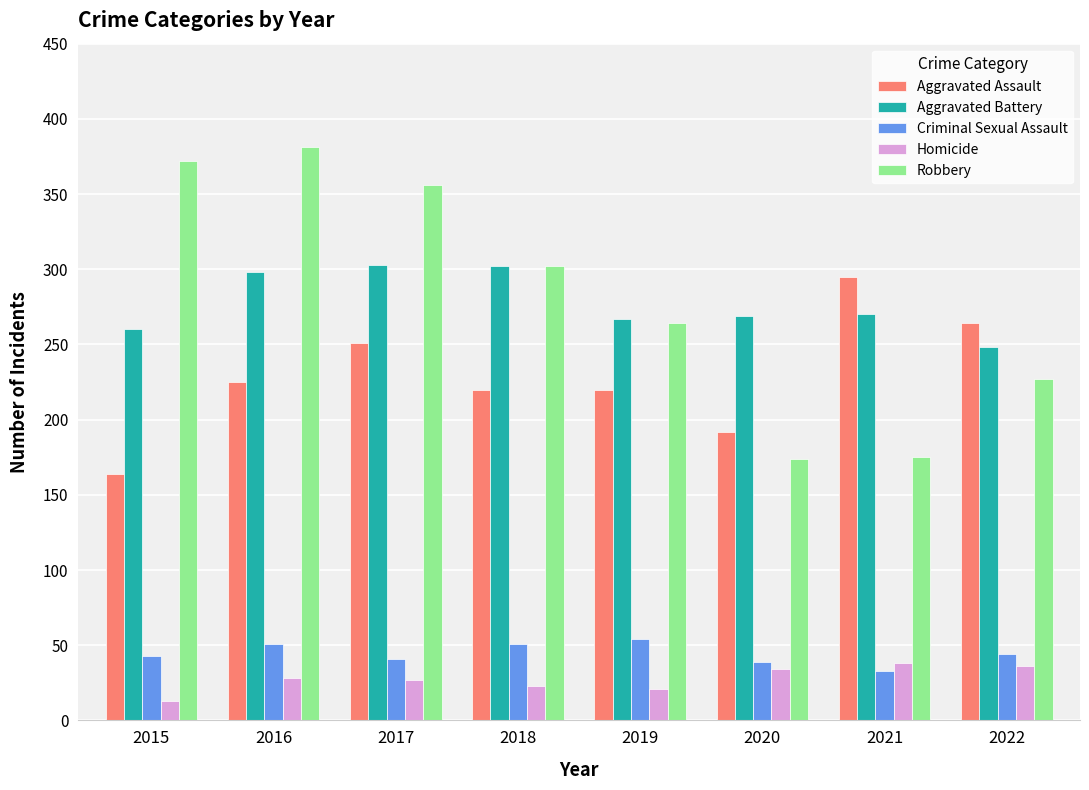

At which label is Robbery closest to 277?

2019